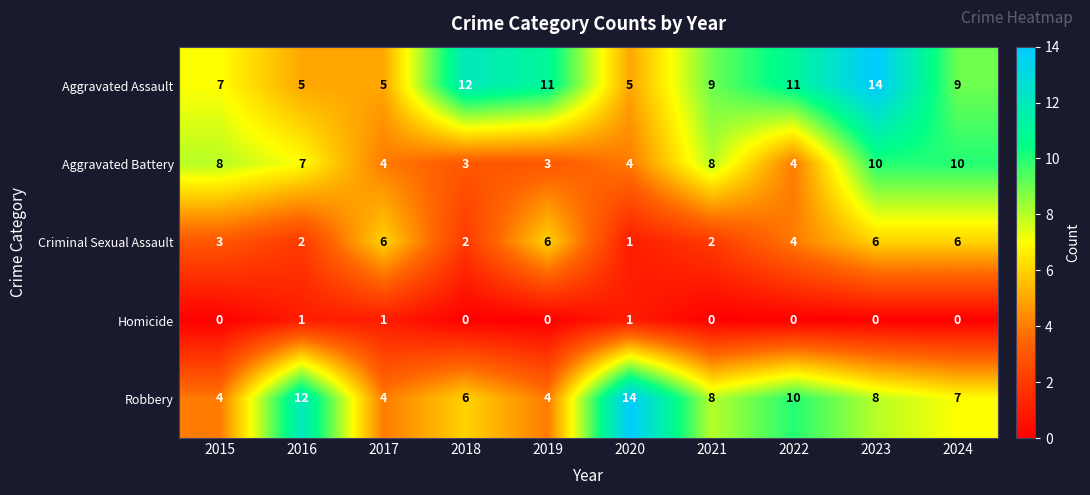

How many values in the Aggravated Assault series are below 9?

4